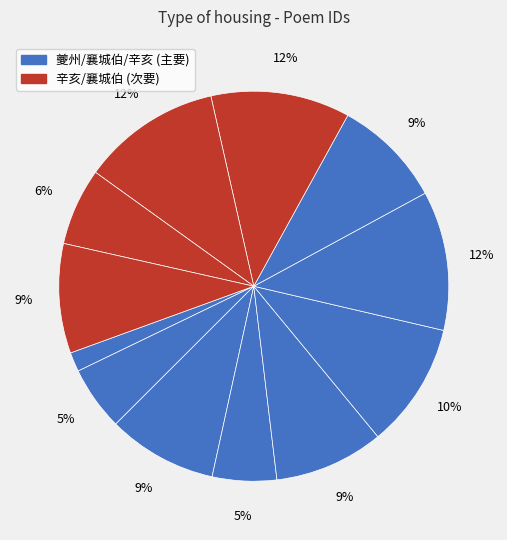

Count the number of slices in the pie.

12